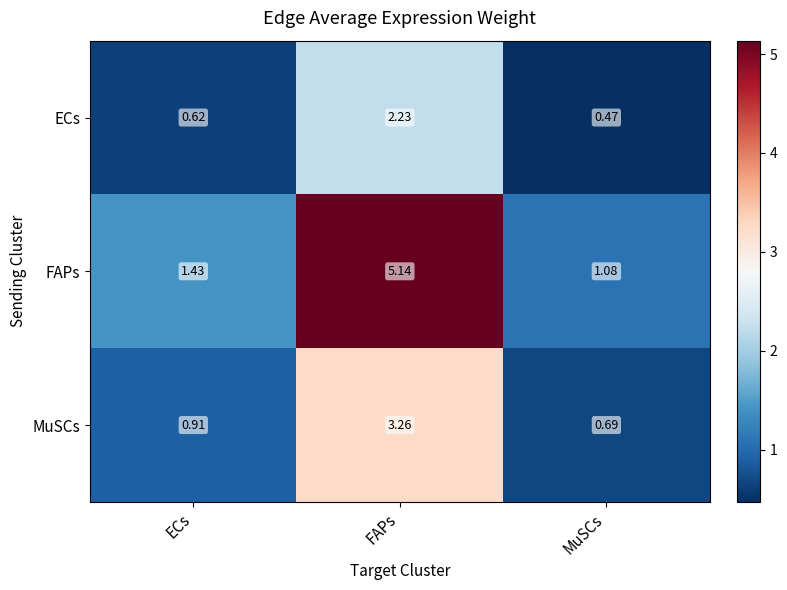

At which category is the sum across all series the highest?

FAPs